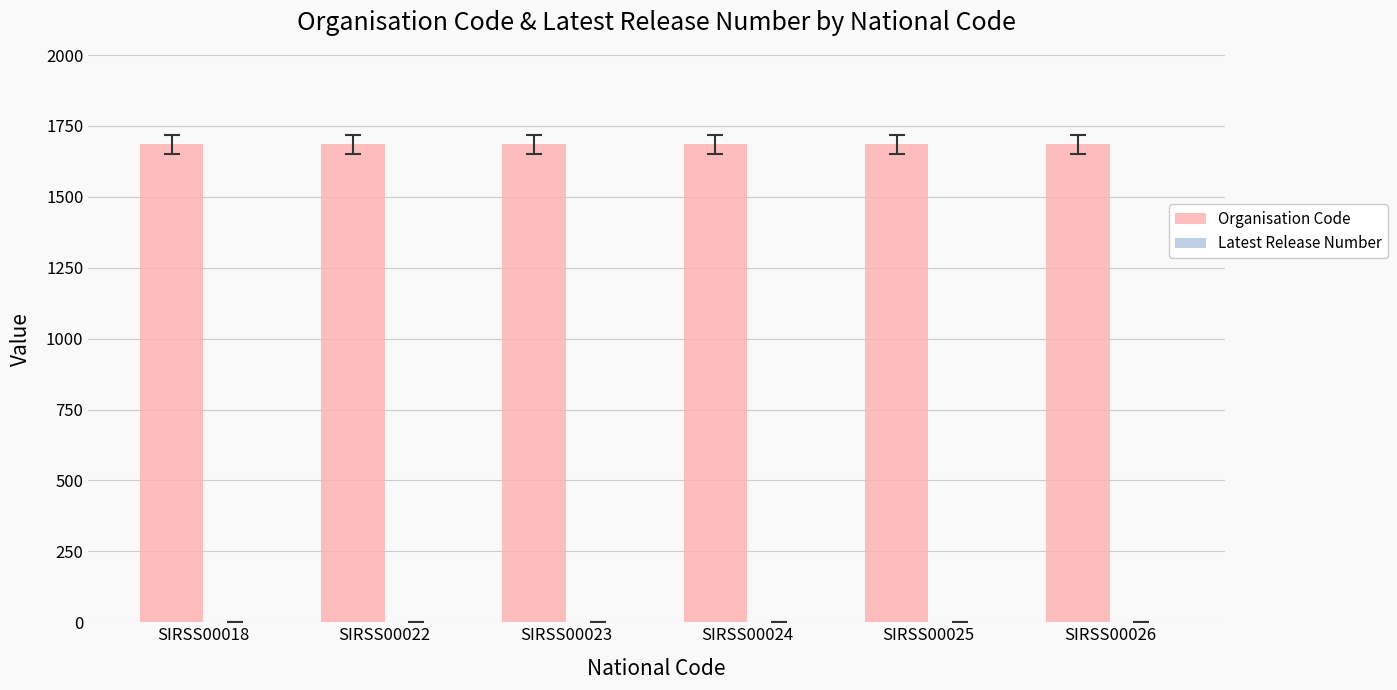

The value of Organisation Code at SIRSS00023 is 2439. True or false?

False